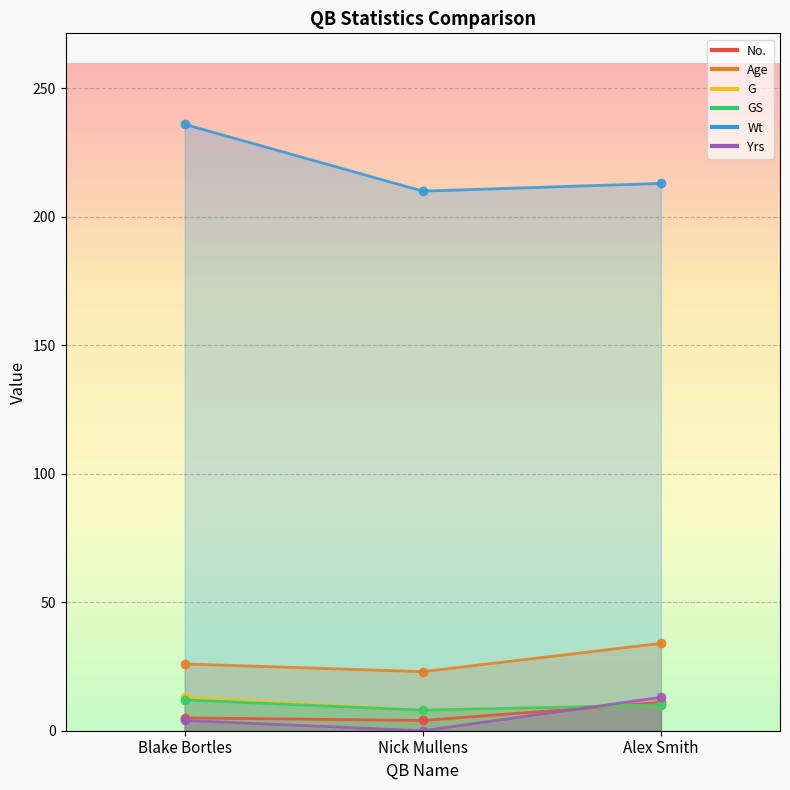

How many values in the Age series are below 26?

1